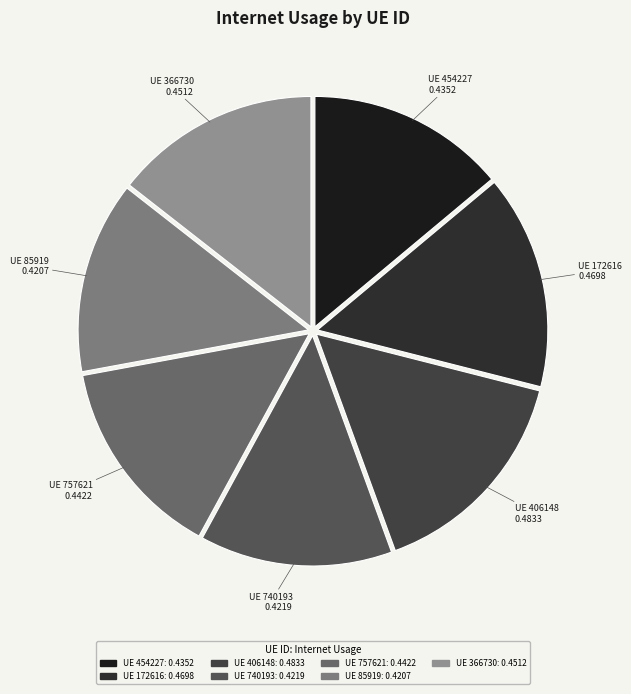

To the nearest percent, what is the average slice percentage?

14%